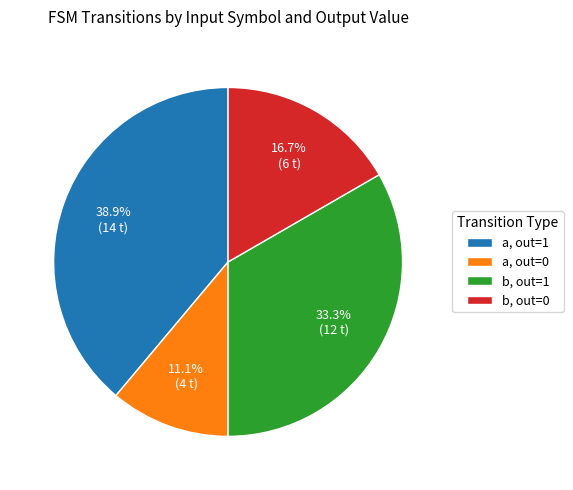

What percentage do b, out=0 and b, out=1 together represent?

50.0%